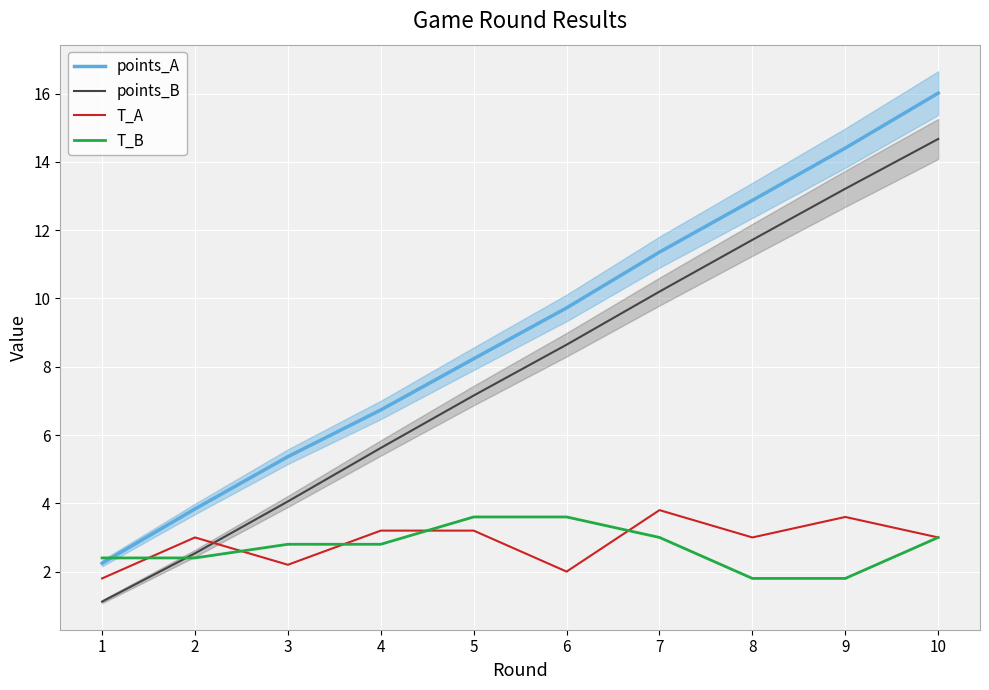

Where is points_A nearest to the value 9?

6